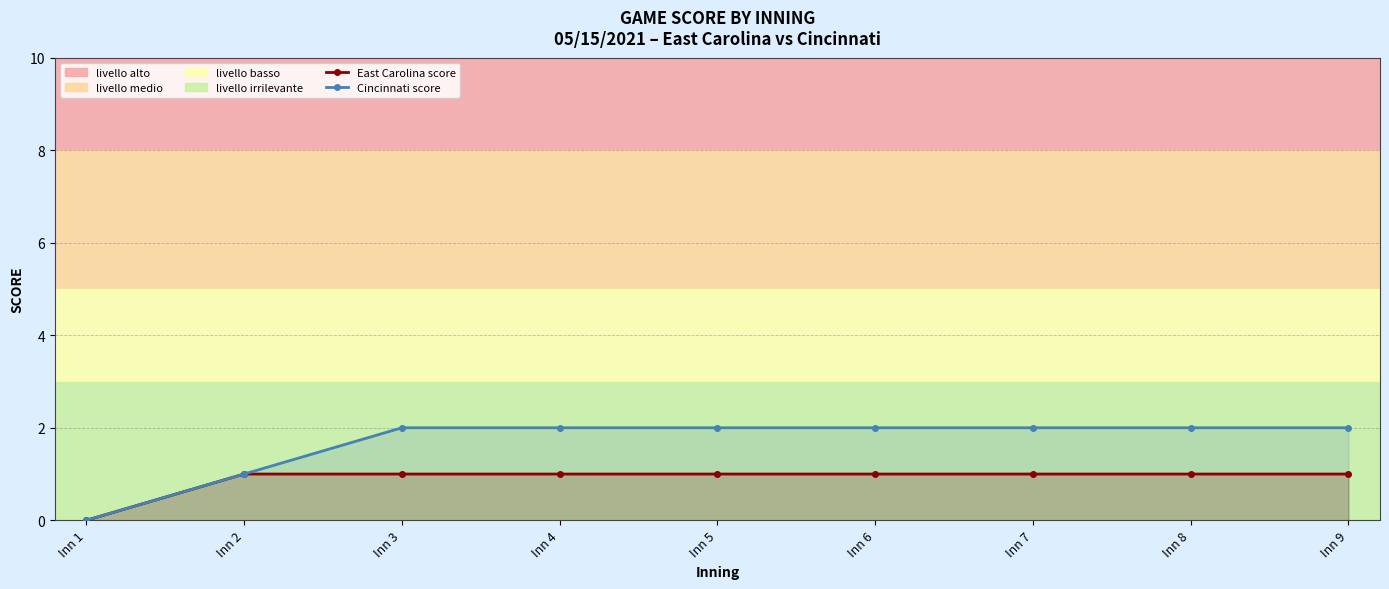

True or false: East Carolina score and Cincinnati score cross at least once.

False